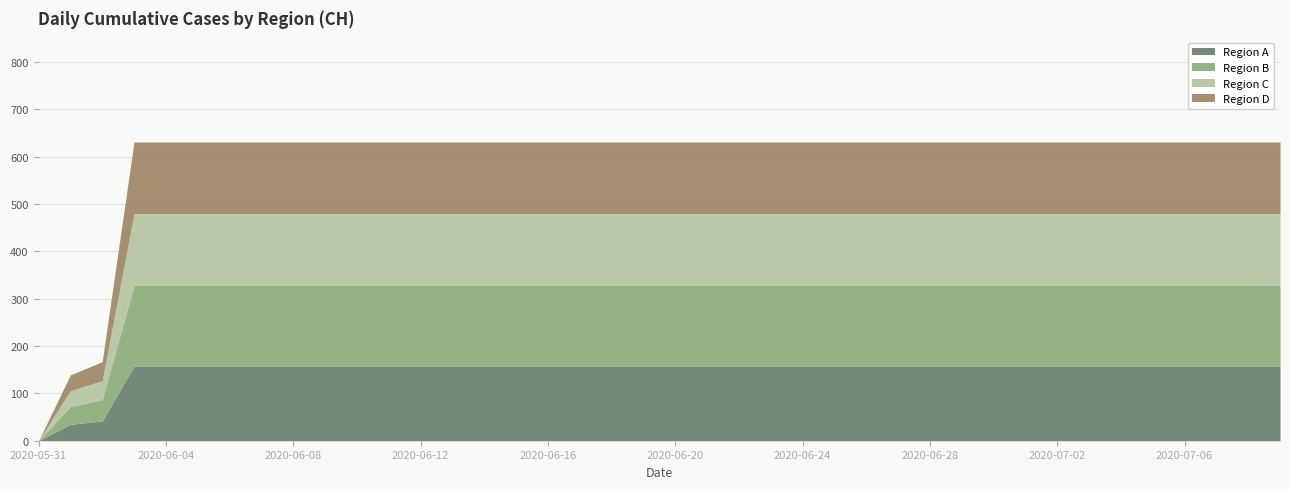

Count the number of data series in this chart.

4